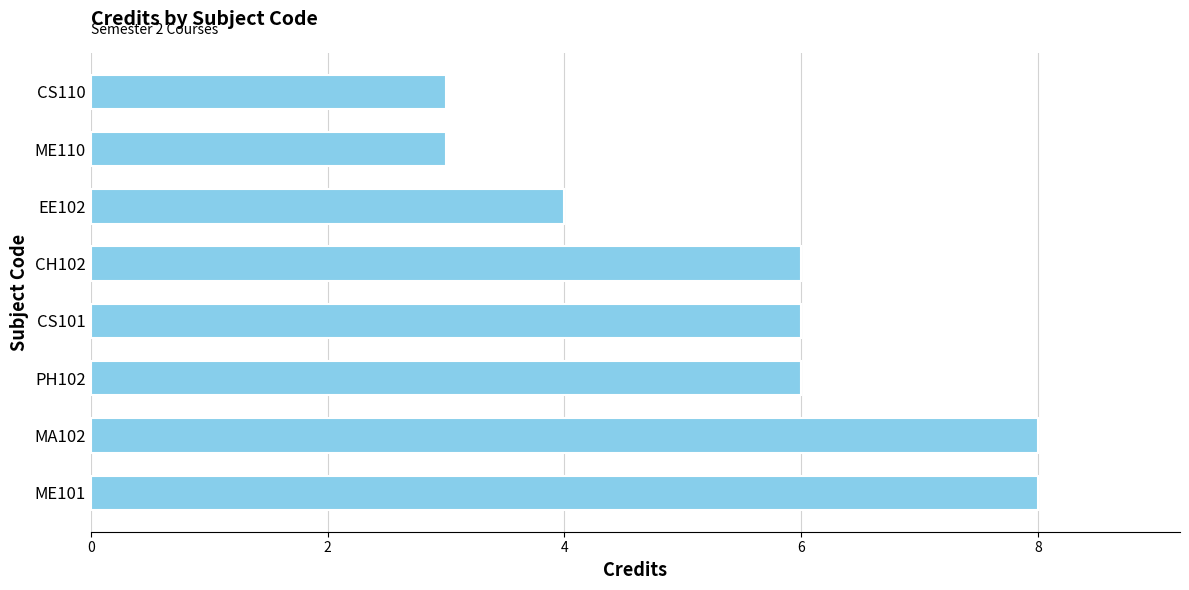

What is the maximum value shown in the chart?

8